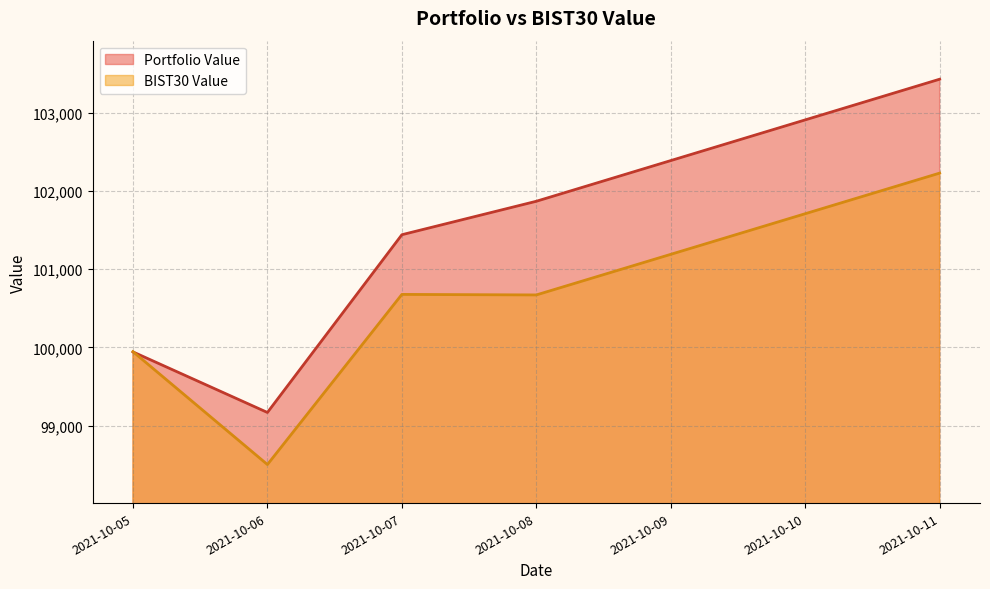

Which series has the widest spread of values?

Portfolio Value